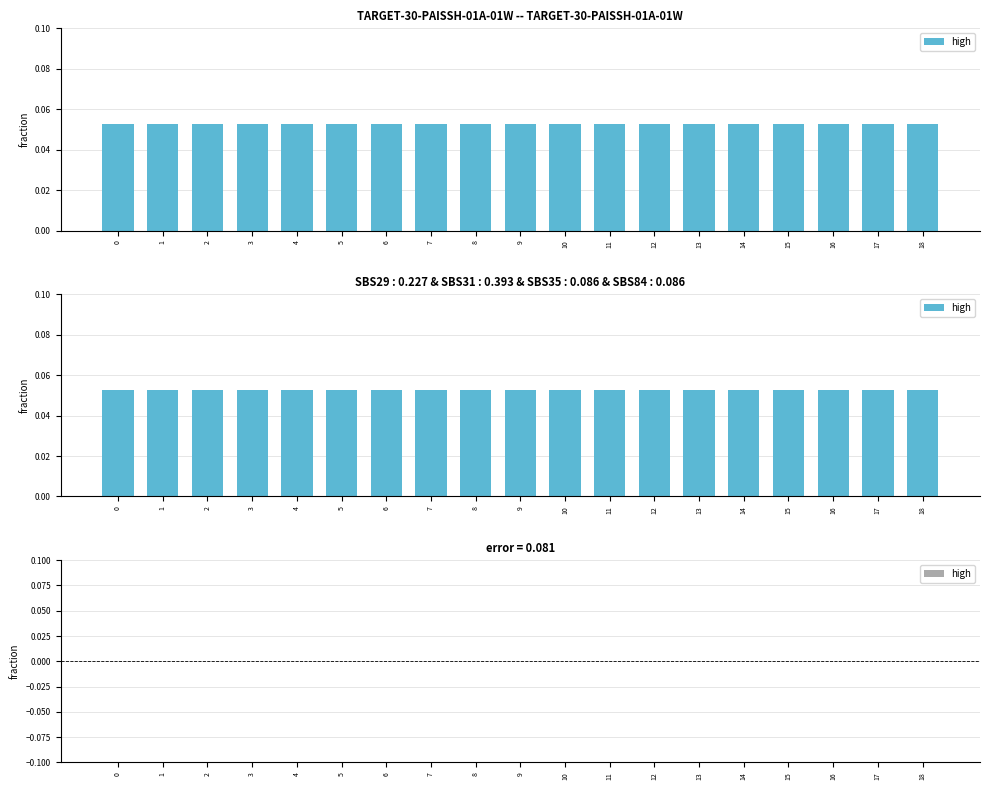

Which has a higher value, 18 or 13?

18